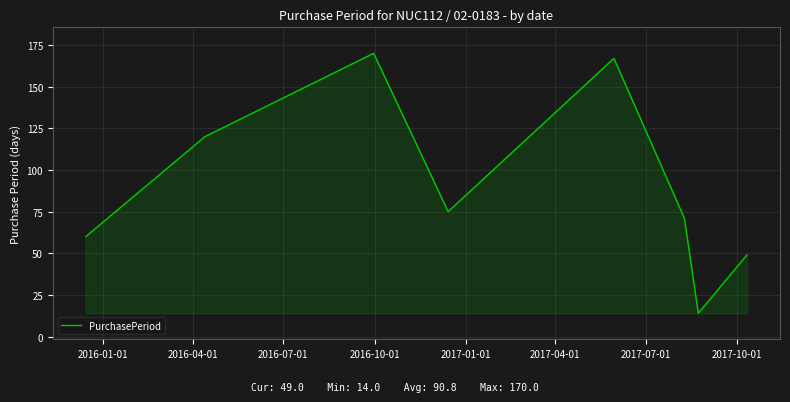

What is the difference between the maximum and second lowest values?

121